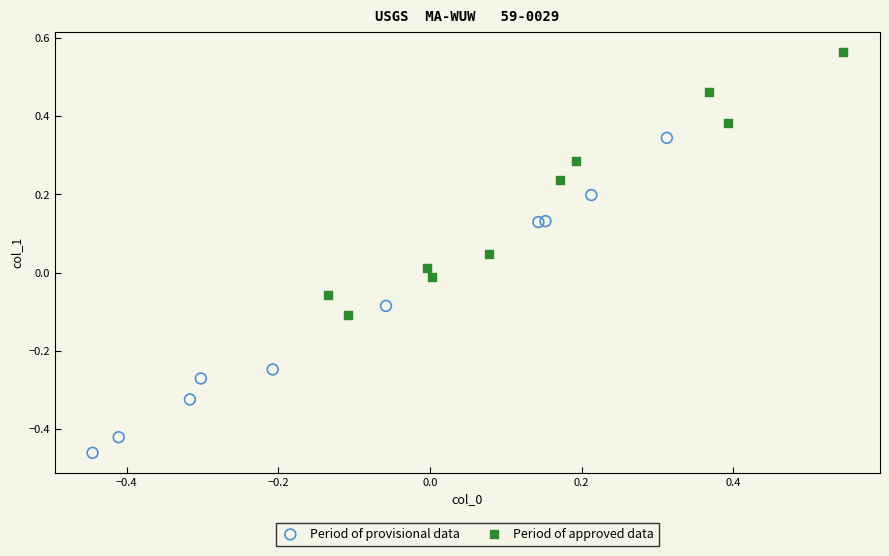

Which series has the widest spread of Y values?

Period of provisional data